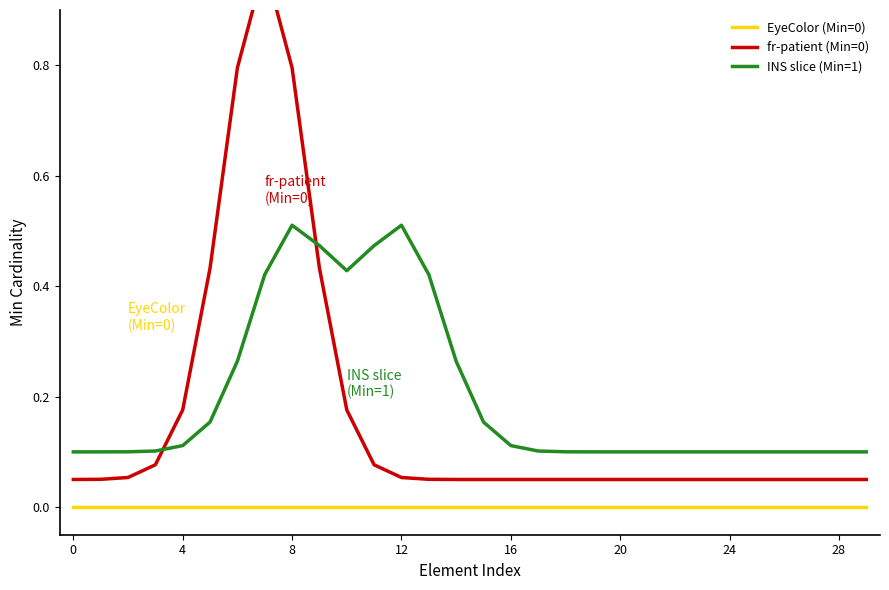

In fr-patient (Min=0), how many points are higher than both neighbors (excluding endpoints)?

1